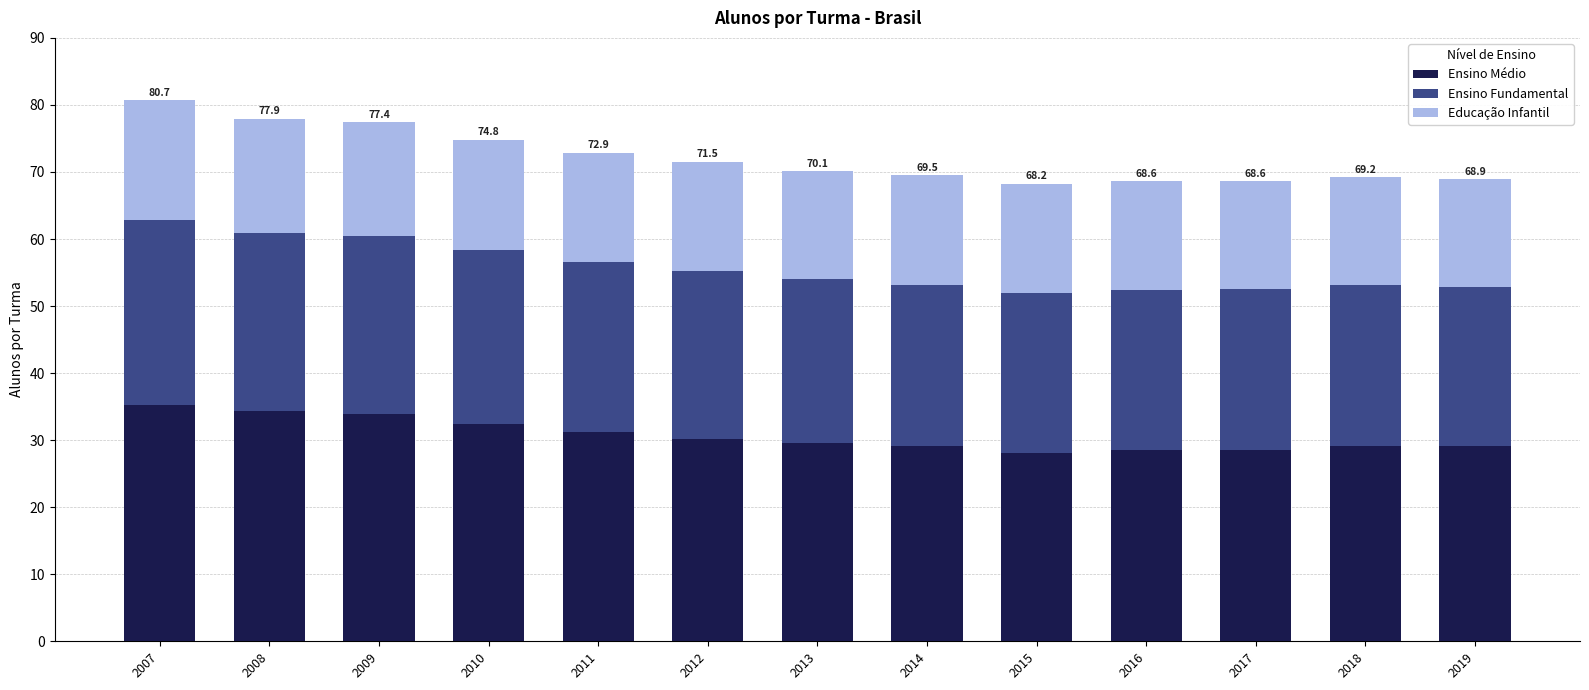

What is the difference between the second highest and minimum values in the Ensino Médio series?

6.2